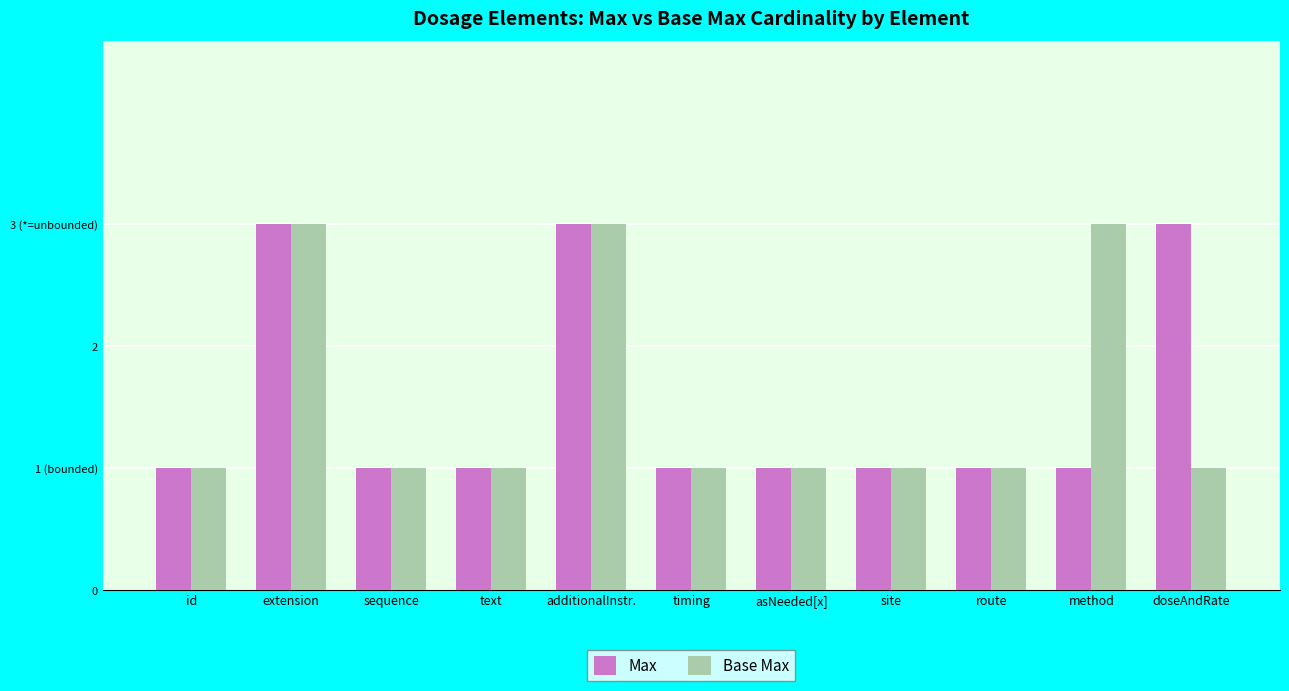

What are all the series names shown in the legend?

Max, Base Max